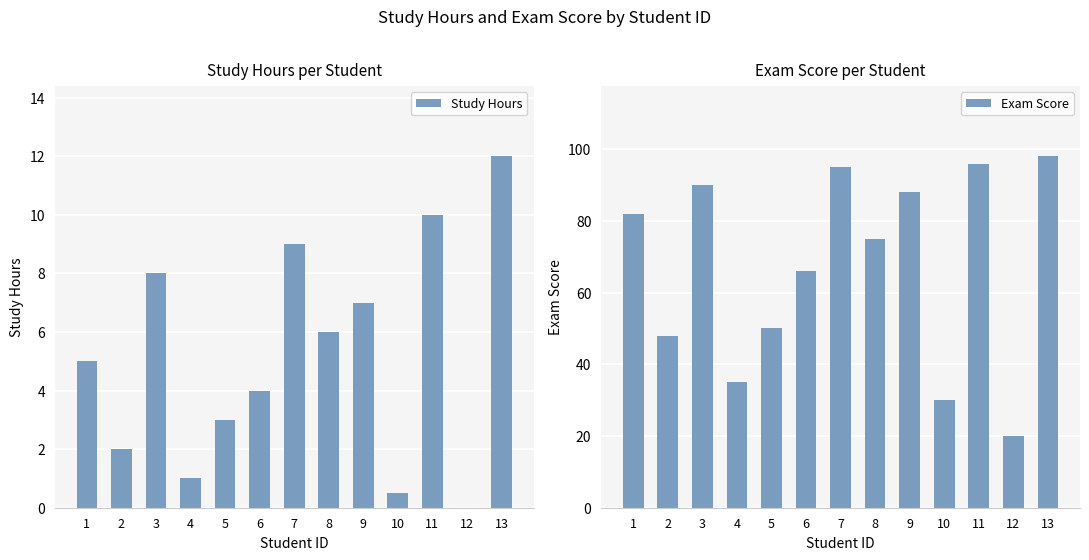

What is the lowest value of the Exam Score series?

20